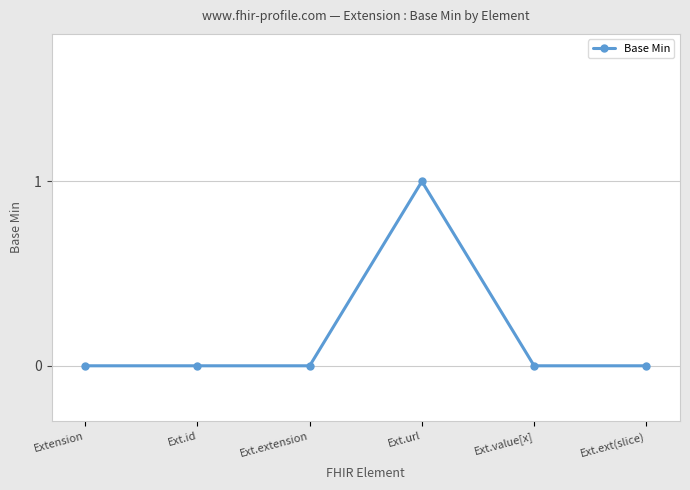

Reading left to right, transcribe all the data shown in this chart.

0	0	0	1	0	0